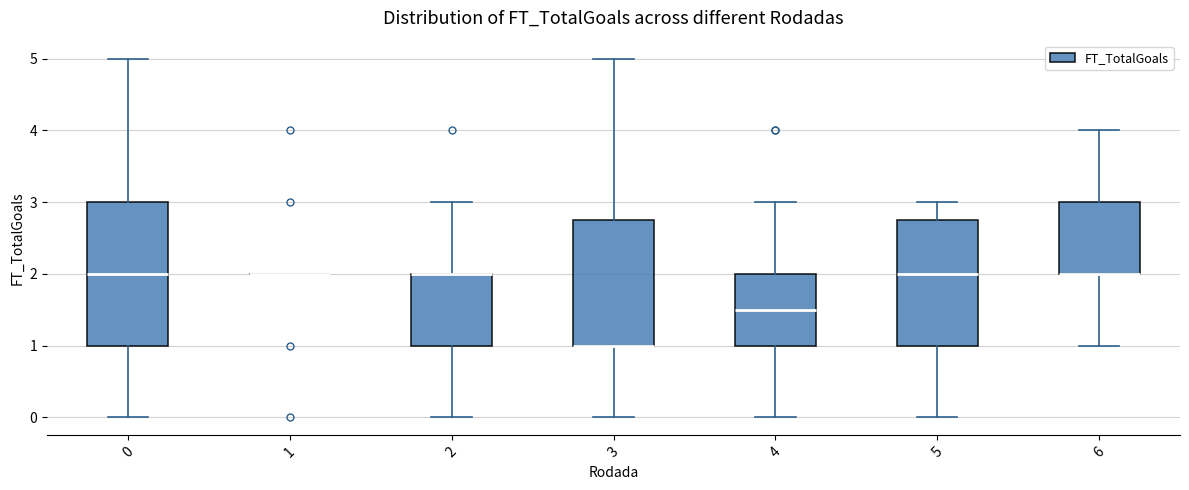

Which box is the tallest, from its lower edge to its upper edge?

0